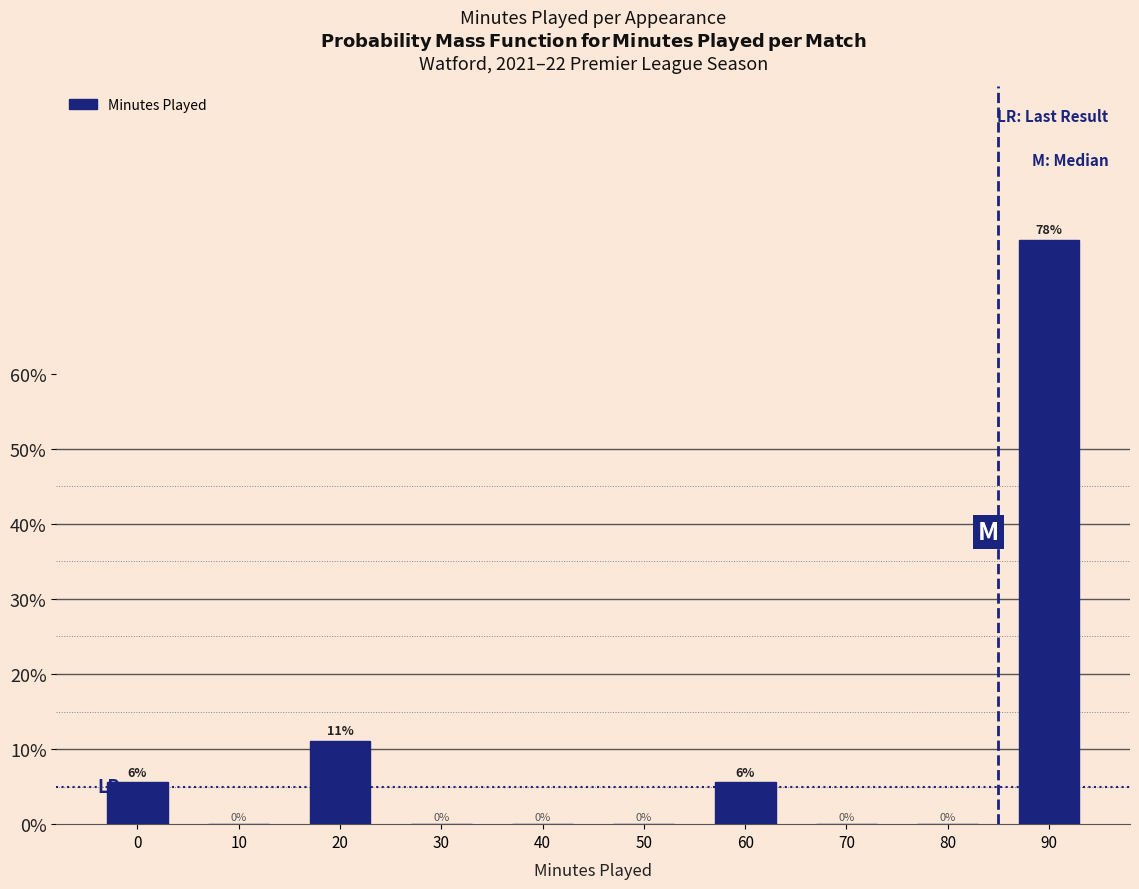

At which label is the value closest to 38?

20